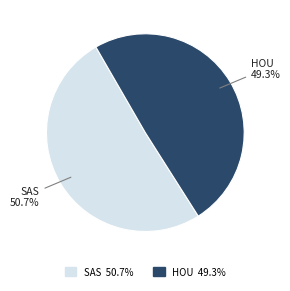

Does any single category account for the majority?

Yes